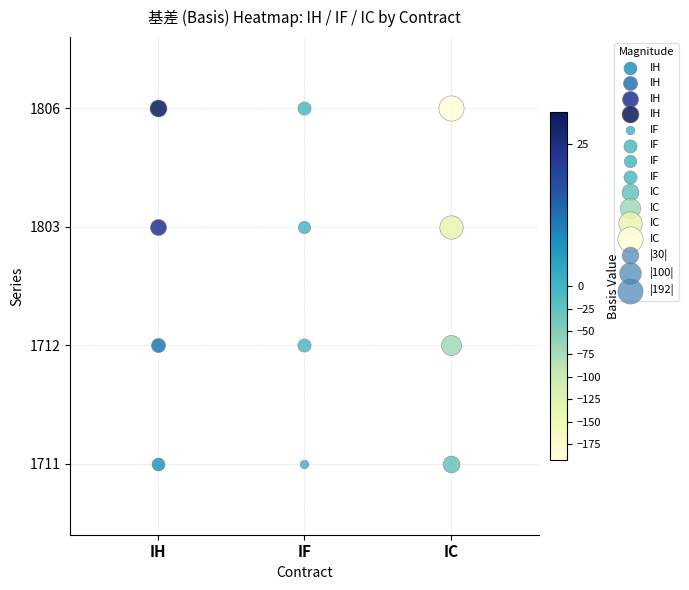

Reading right to left, extract all data points from this chart.

IH: 1806=30.7	1803=23.5	1712=11.5	1711=7.1
IF: 1806=-7.6	1803=-5.2	1712=-7.8	1711=-0.2
IC: 1806=-192.2	1803=-137.6	1712=-69.2	1711=-29.4